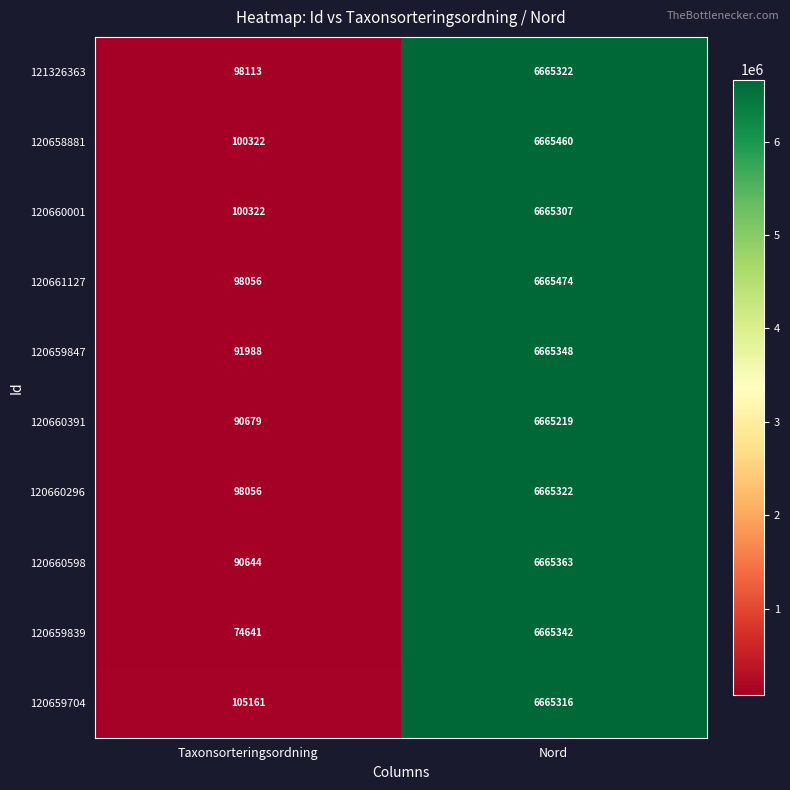

Rank the categories by 120659847 value from lowest to highest.

Taxonsorteringsordning, Nord